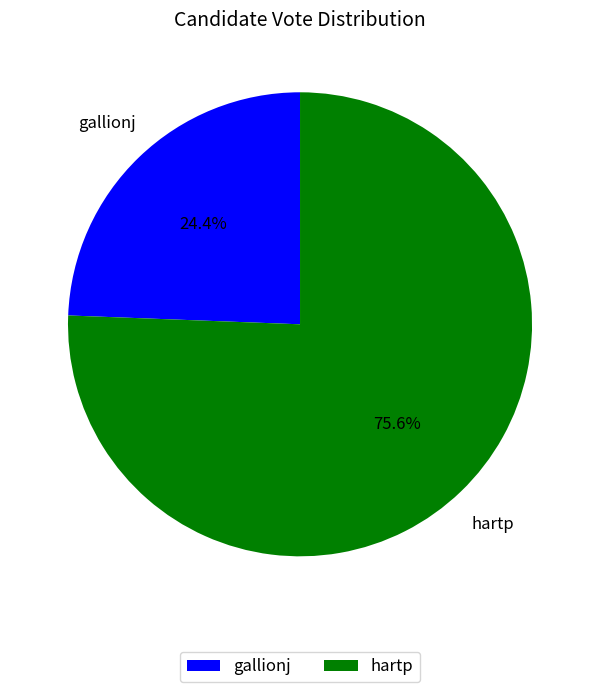

How many segments does this pie chart have?

2